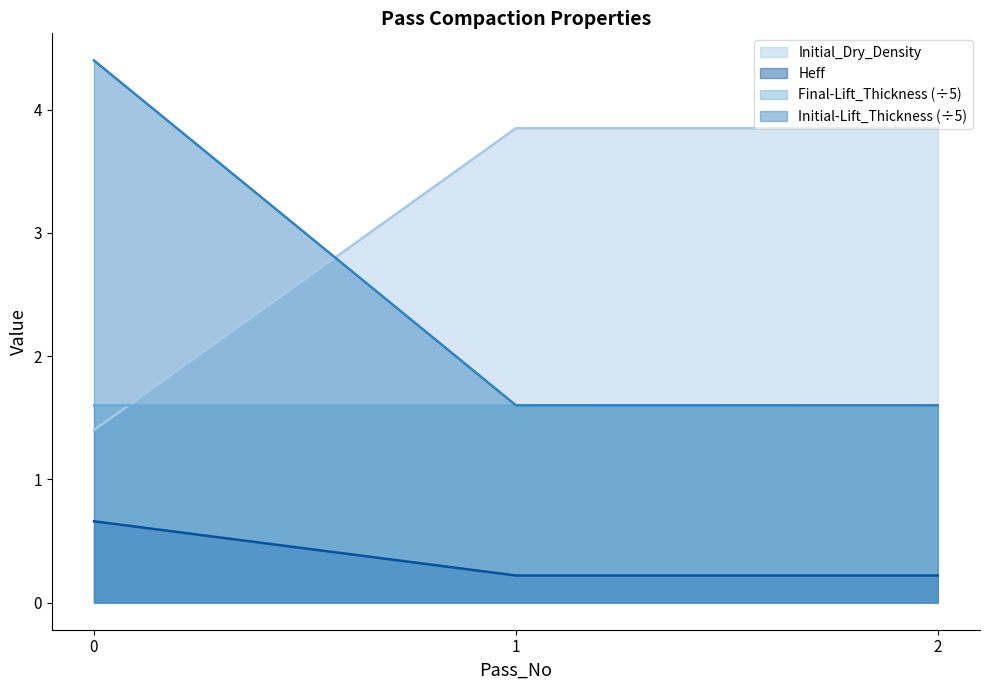

What is the total value across all series at 0?

8.1